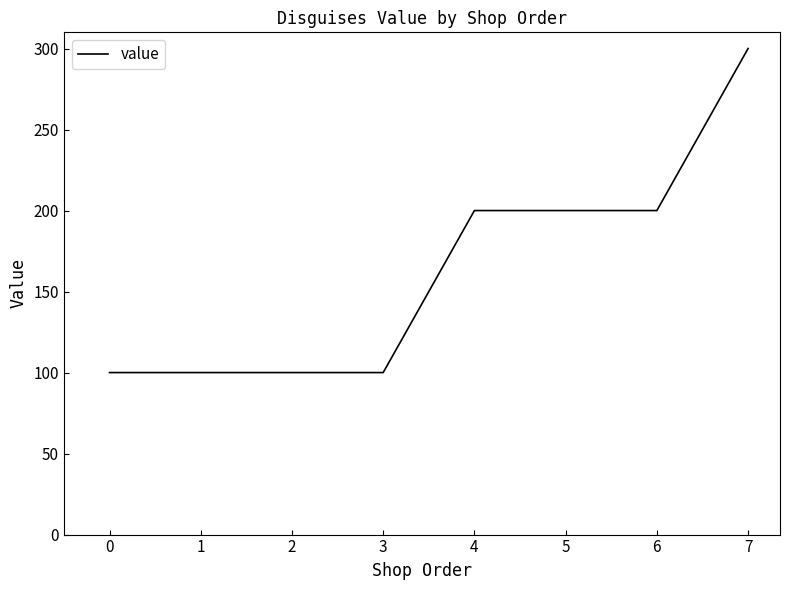

What is the difference between the maximum and minimum values?

200